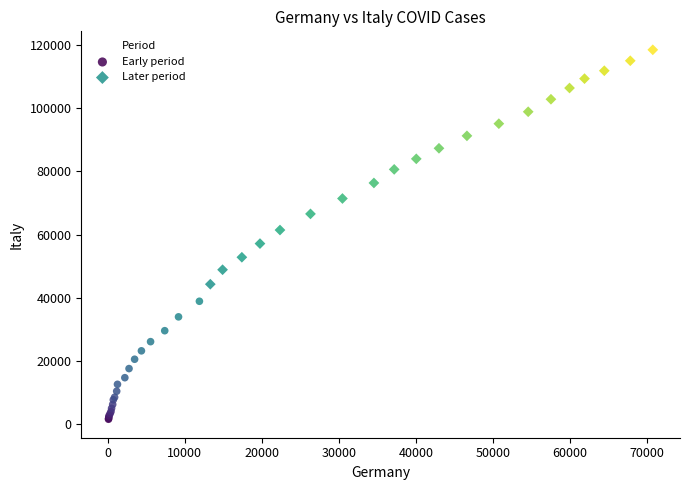

Which series reaches the maximum Y coordinate?

Later period